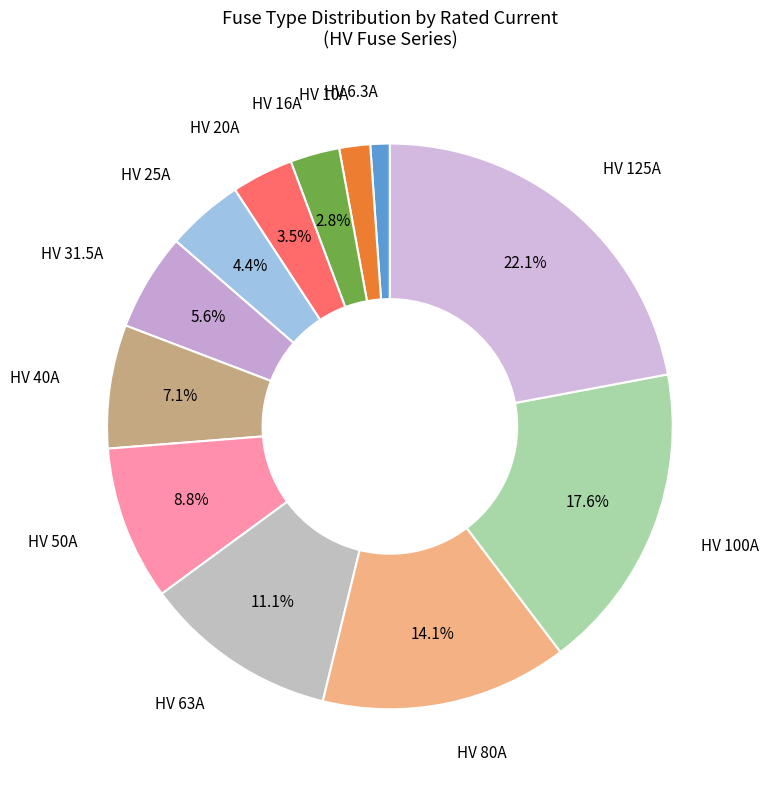

Count the number of slices in the pie.

12